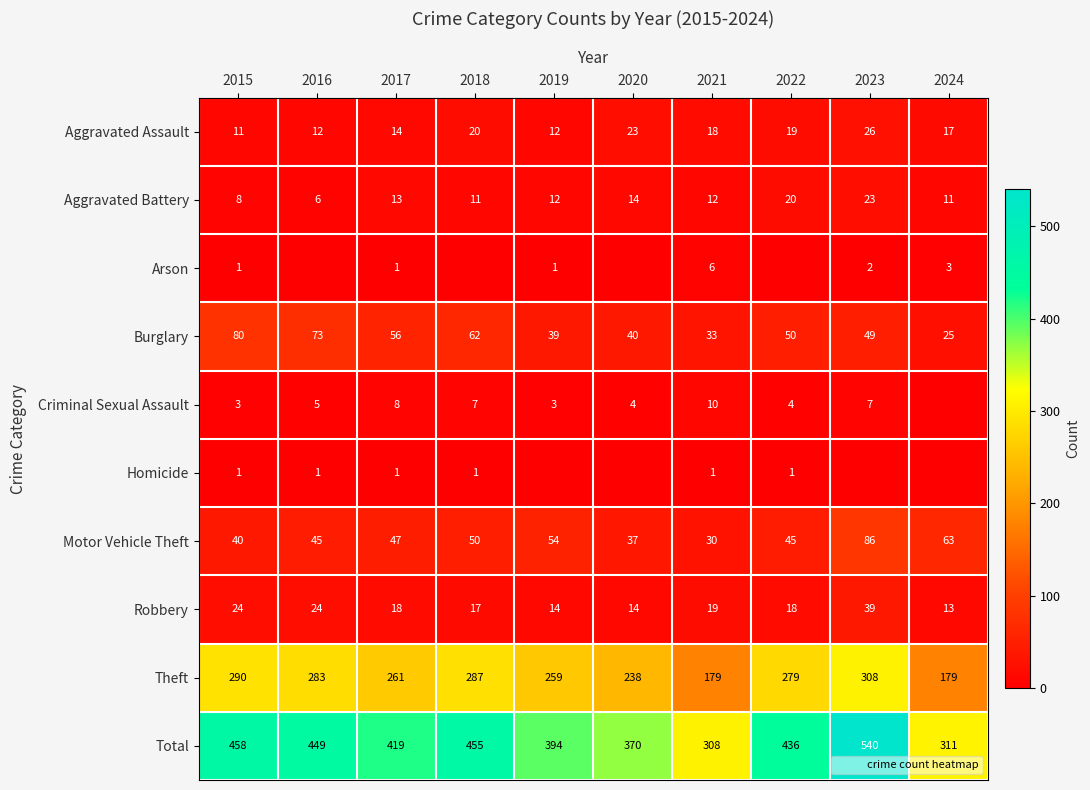

At which label does Arson first exceed 1?

2021